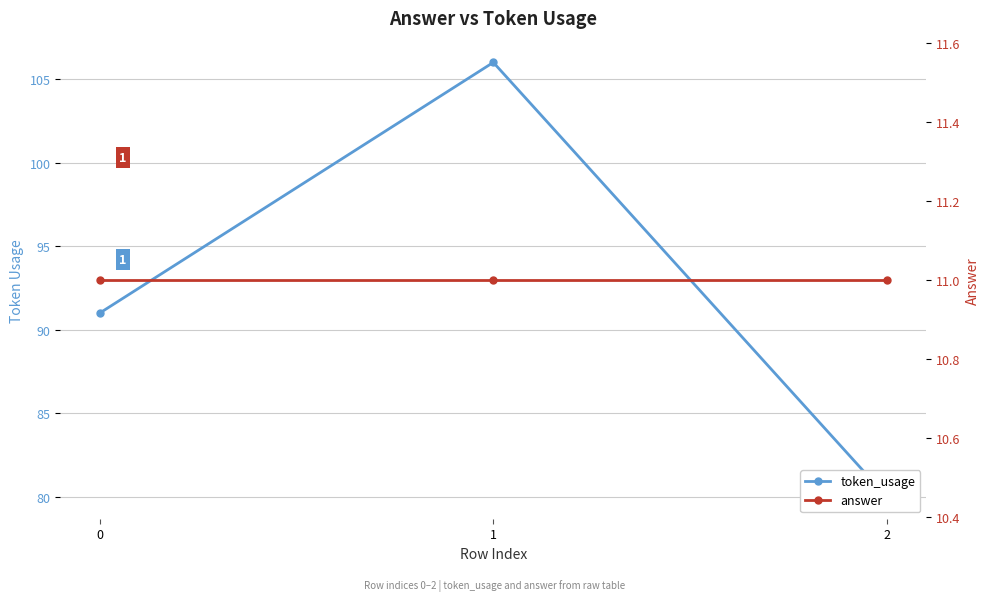

How many lines are shown in the chart?

2